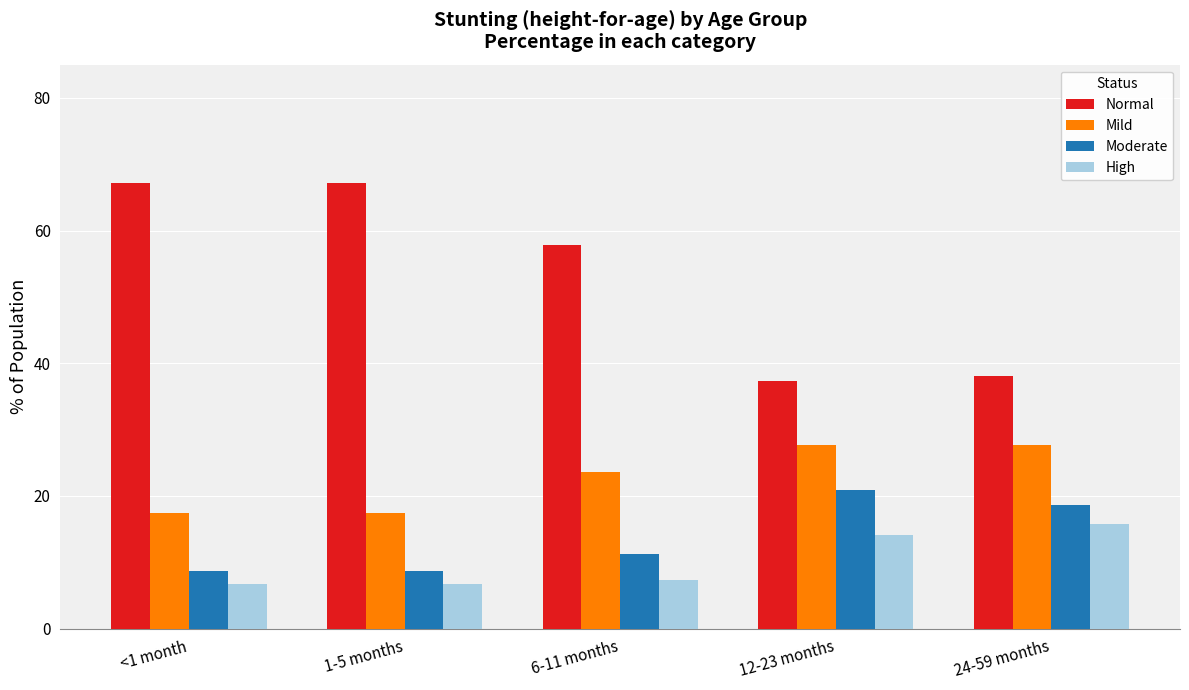

What is the total value across all series at 24-59 months?

100.0